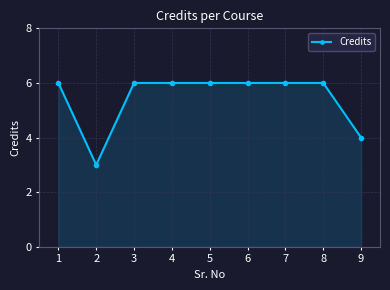

Reading left to right, list all the values displayed in this chart.

1=6	2=3	3=6	4=6	5=6	6=6	7=6	8=6	9=4